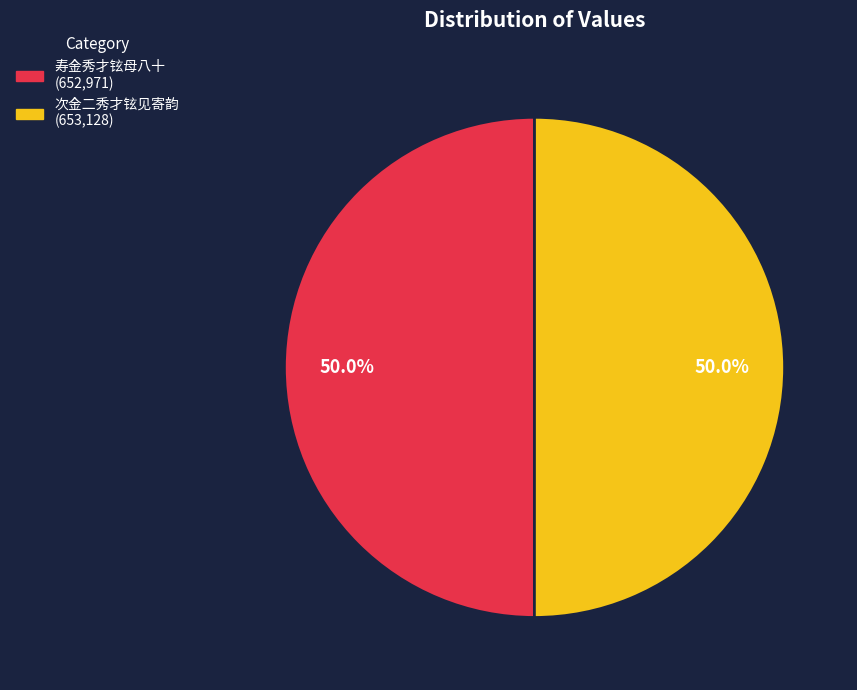

Combined, what portion of the pie is 次金二秀才铉见寄韵 and 寿金秀才铉母八十?

100.0%